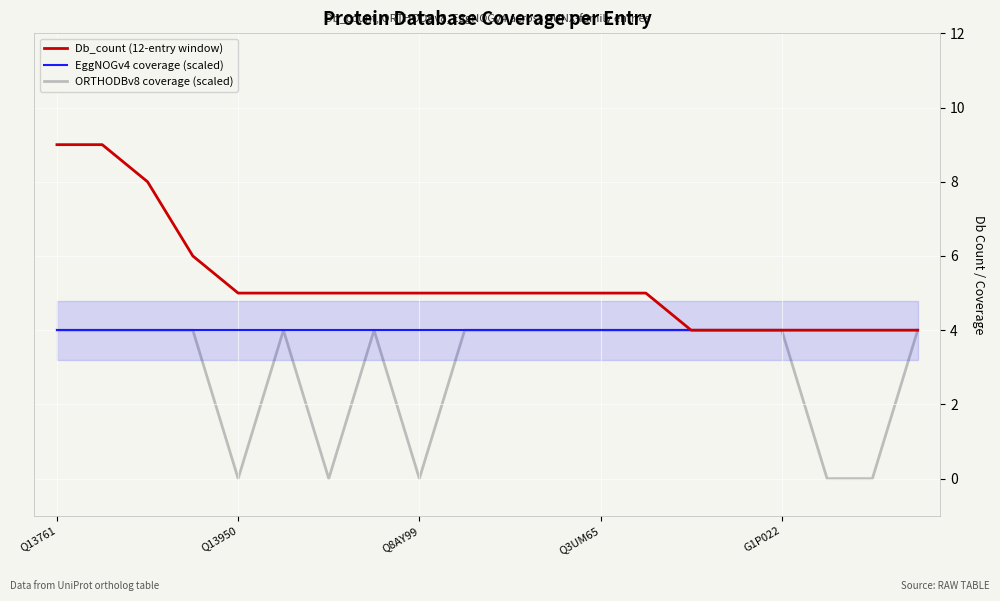

True or false: ORTHODBv8 coverage (scaled) has a value of 2 at Q13950.

False